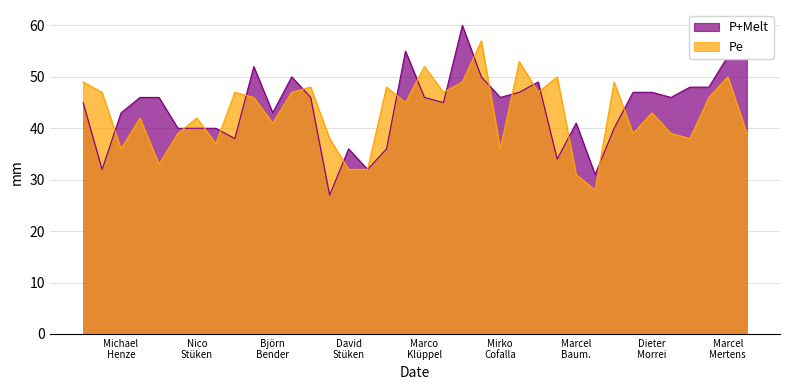

In r2, how many points are higher than both neighbors (excluding endpoints)?

12